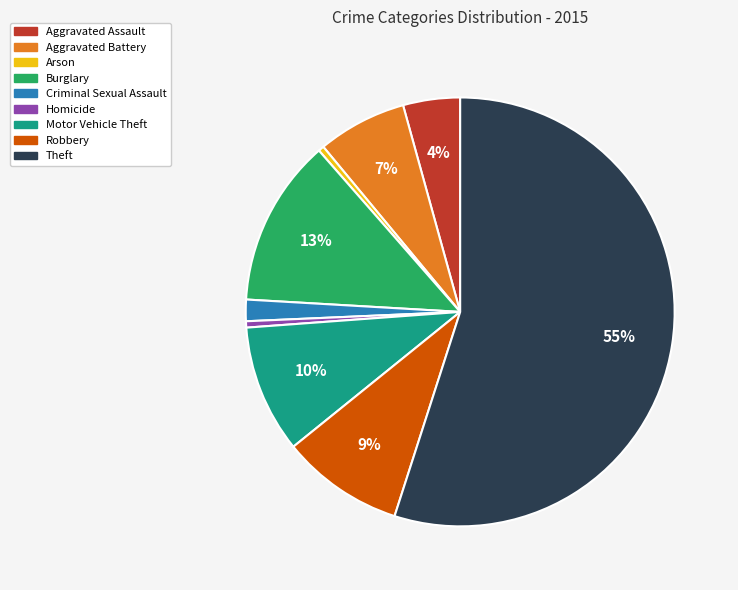

Do Arson and Homicide together represent more than half of the pie?

No